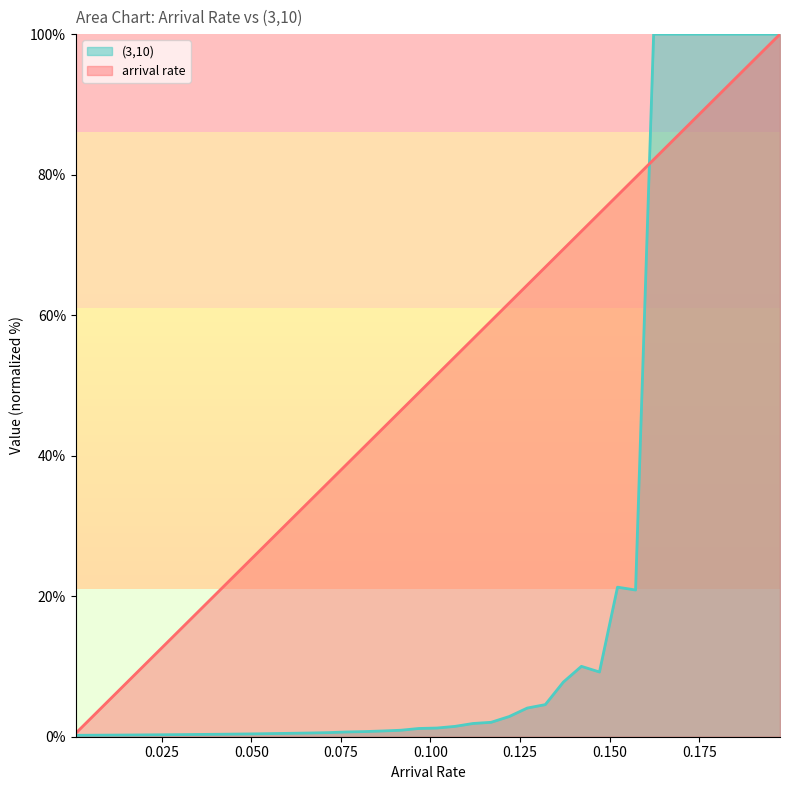

Which series has the largest total across all categories?

arrival rate